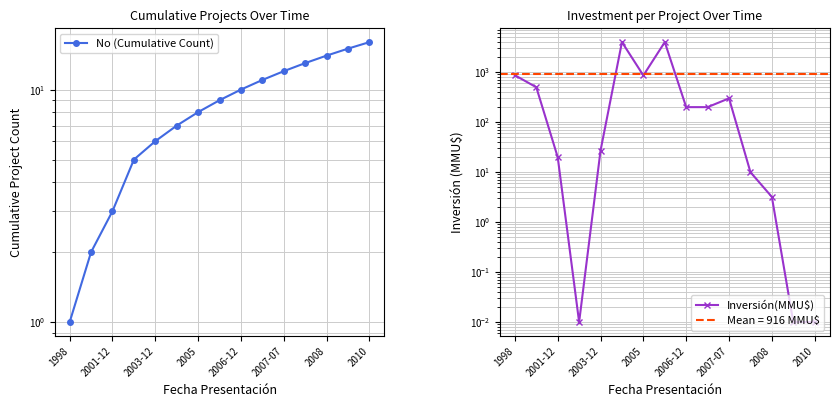

The value of Inversión(MMU$) at 2005 is 1129.0. True or false?

False